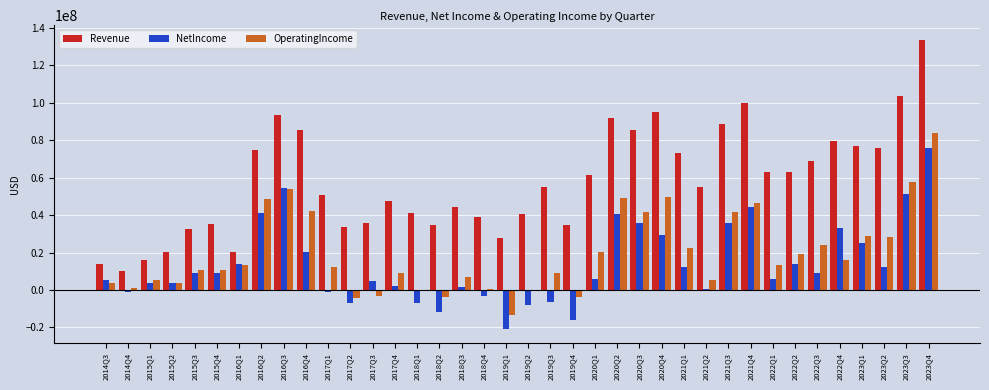

What is the sum of the Revenue values at 2016Q2 and 2015Q4?

110279540